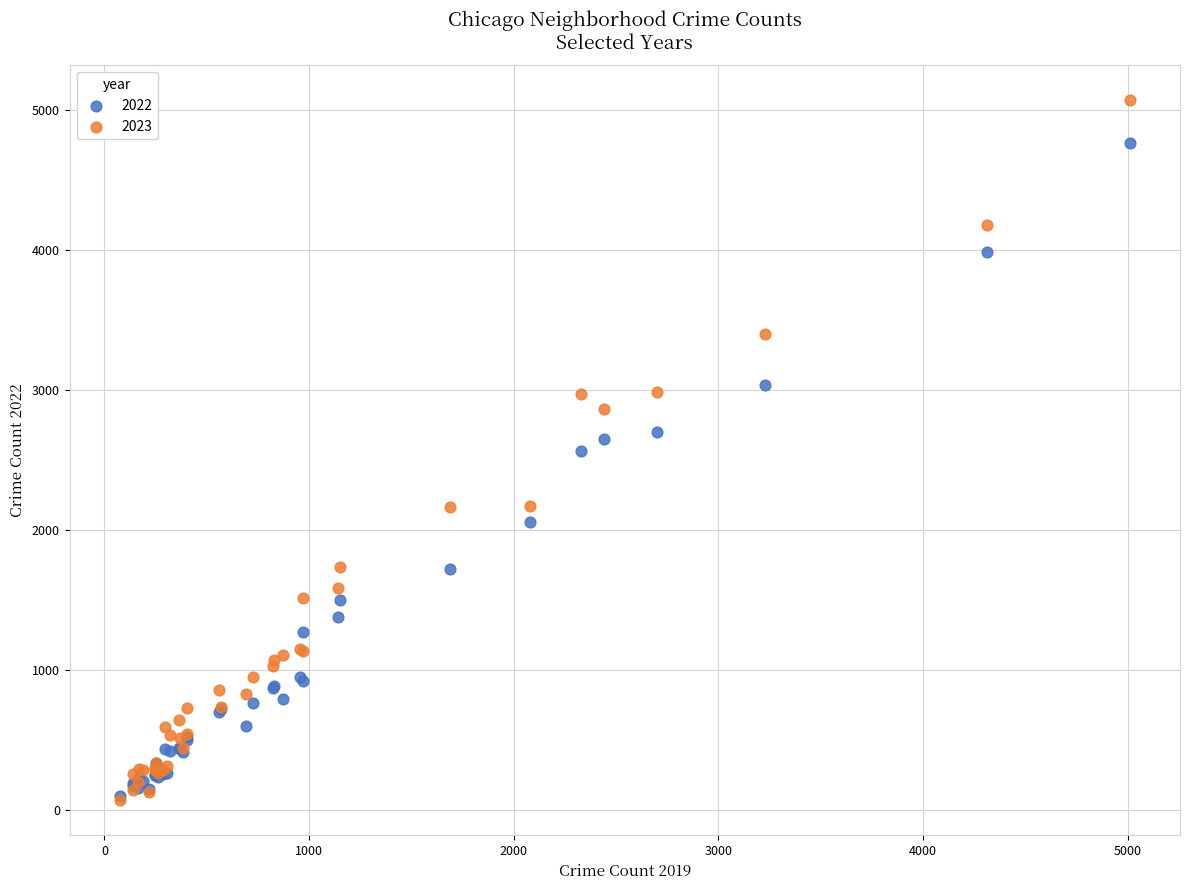

What are all the series names shown in the legend?

2022, 2023